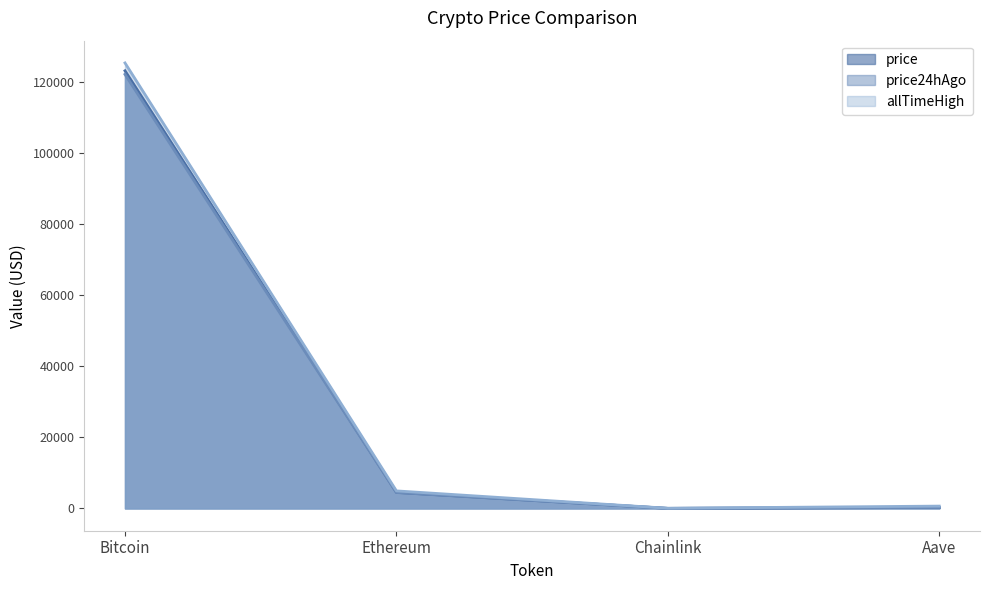

What is the smallest value displayed?

22.1